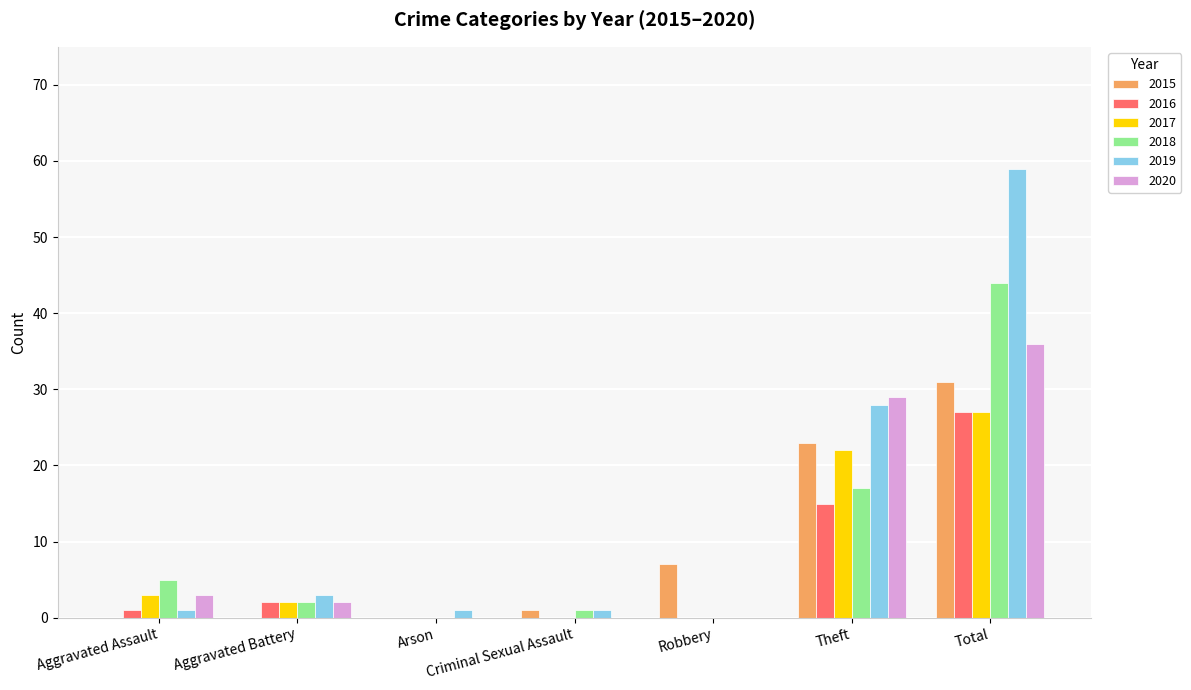

How many data points does each series have?

7